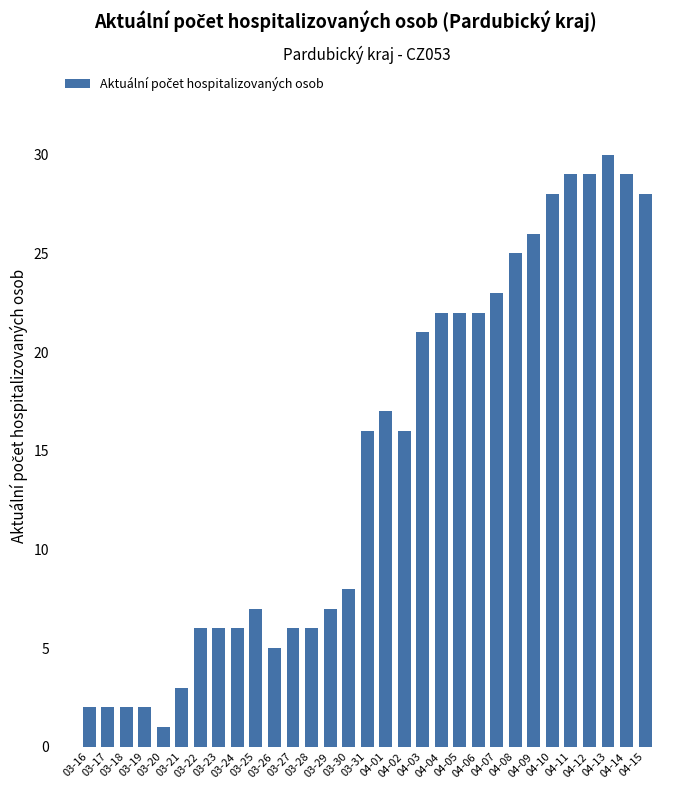

What is the difference between the maximum and second lowest values?

28